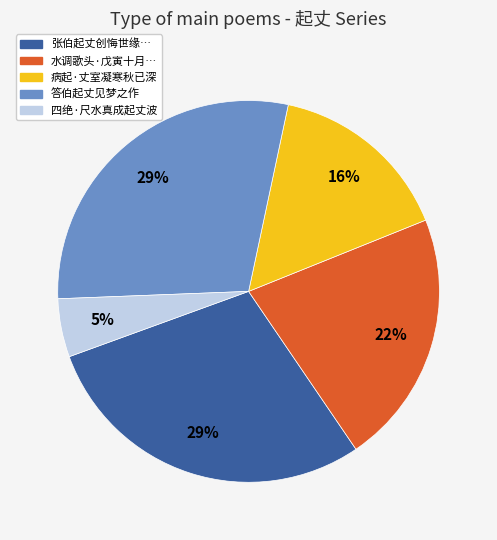

Is there a majority slice in this chart?

No